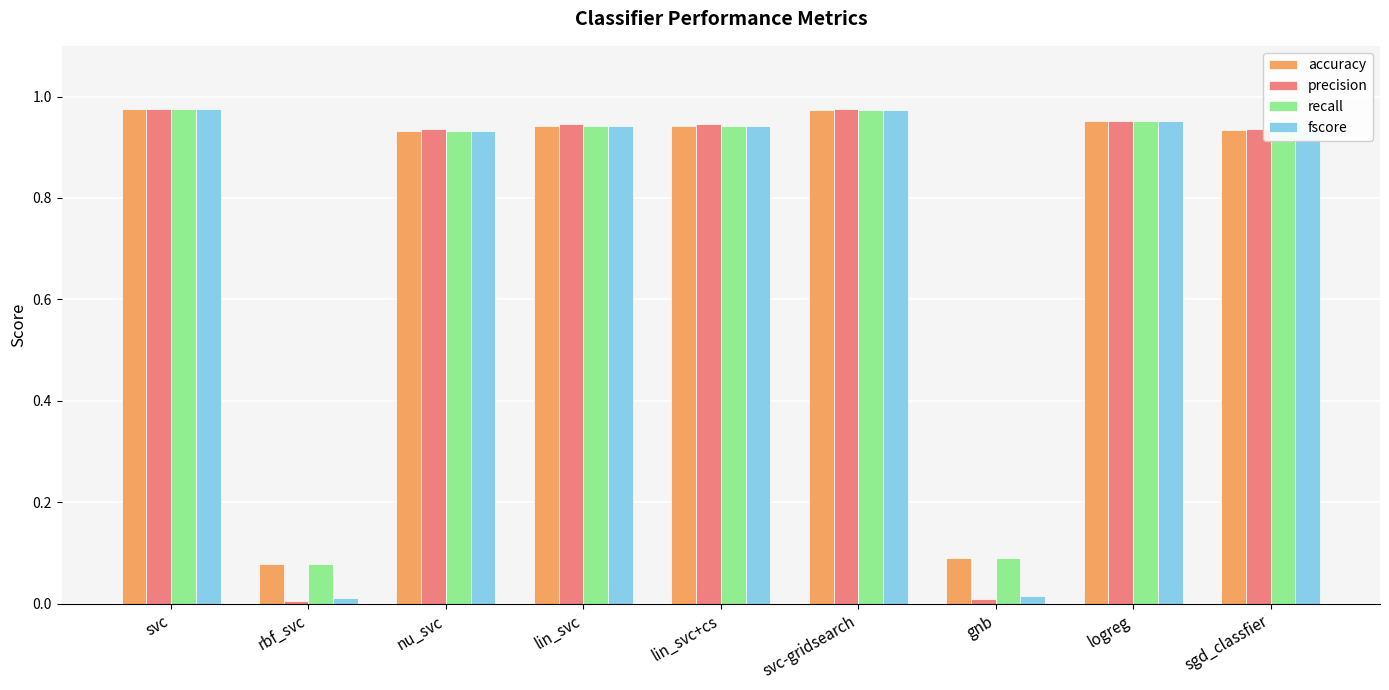

The recall series shows 0.6 at nu_svc. True or false?

False